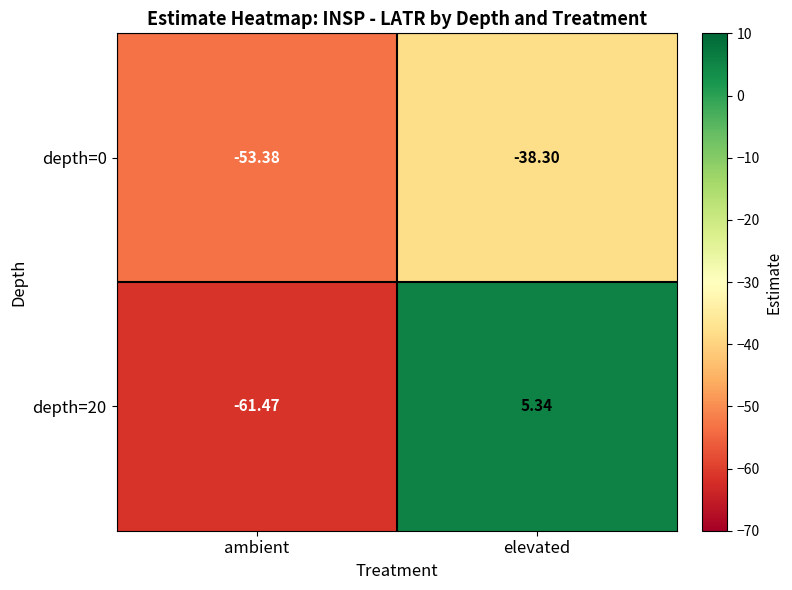

At which category is the sum across all series the highest?

elevated